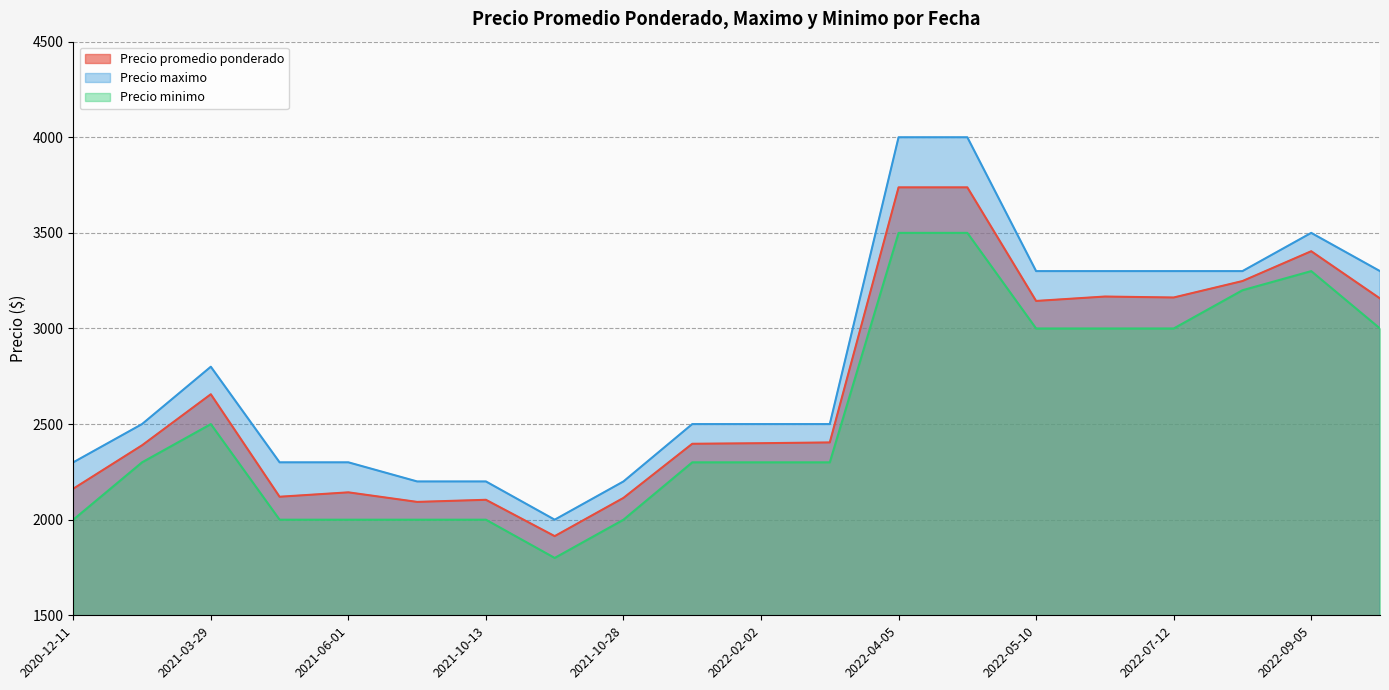

What is the difference between the maximum and minimum values in the Precio minimo series?

1700